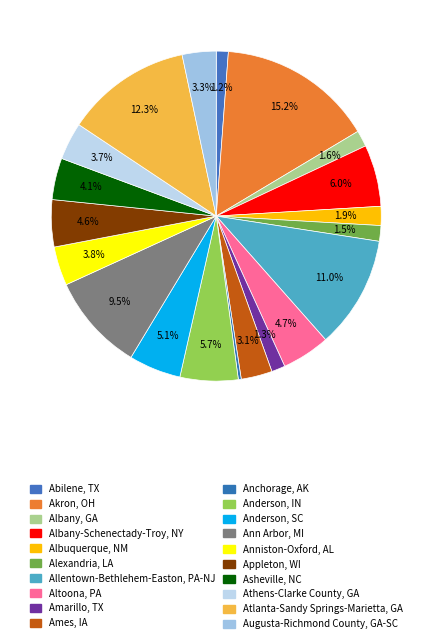

What percentage is the Amarillo, TX slice, to the nearest percent?

1%